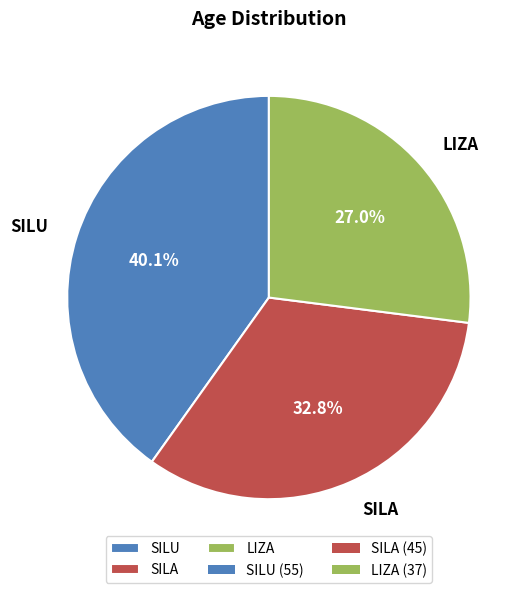

What is the ratio of the value at SILU to the value at LIZA?

1.5